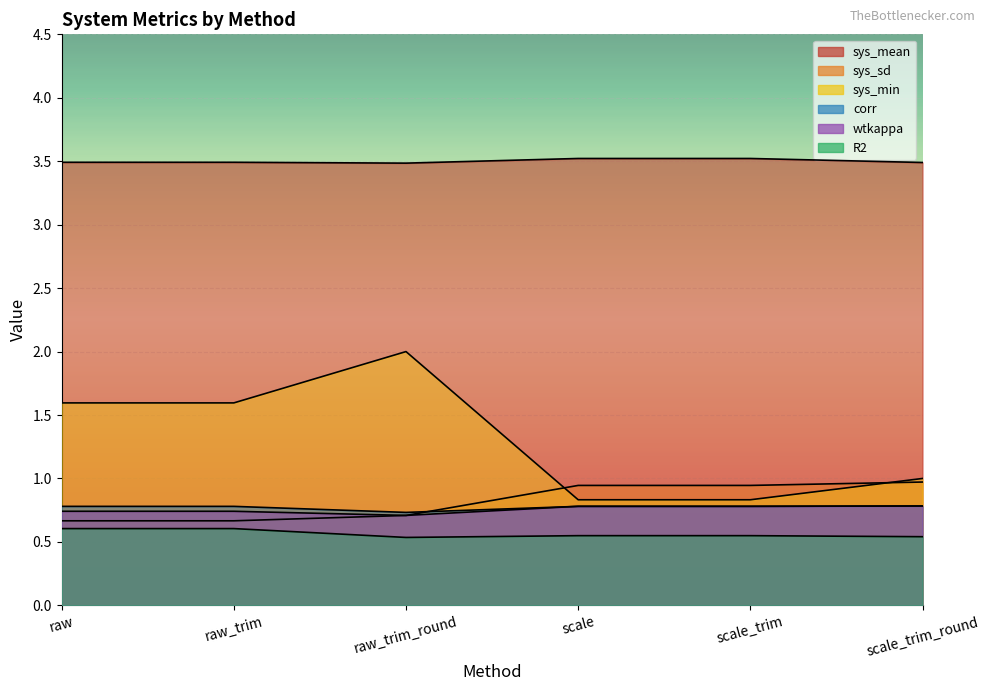

Count the number of data series in this chart.

6